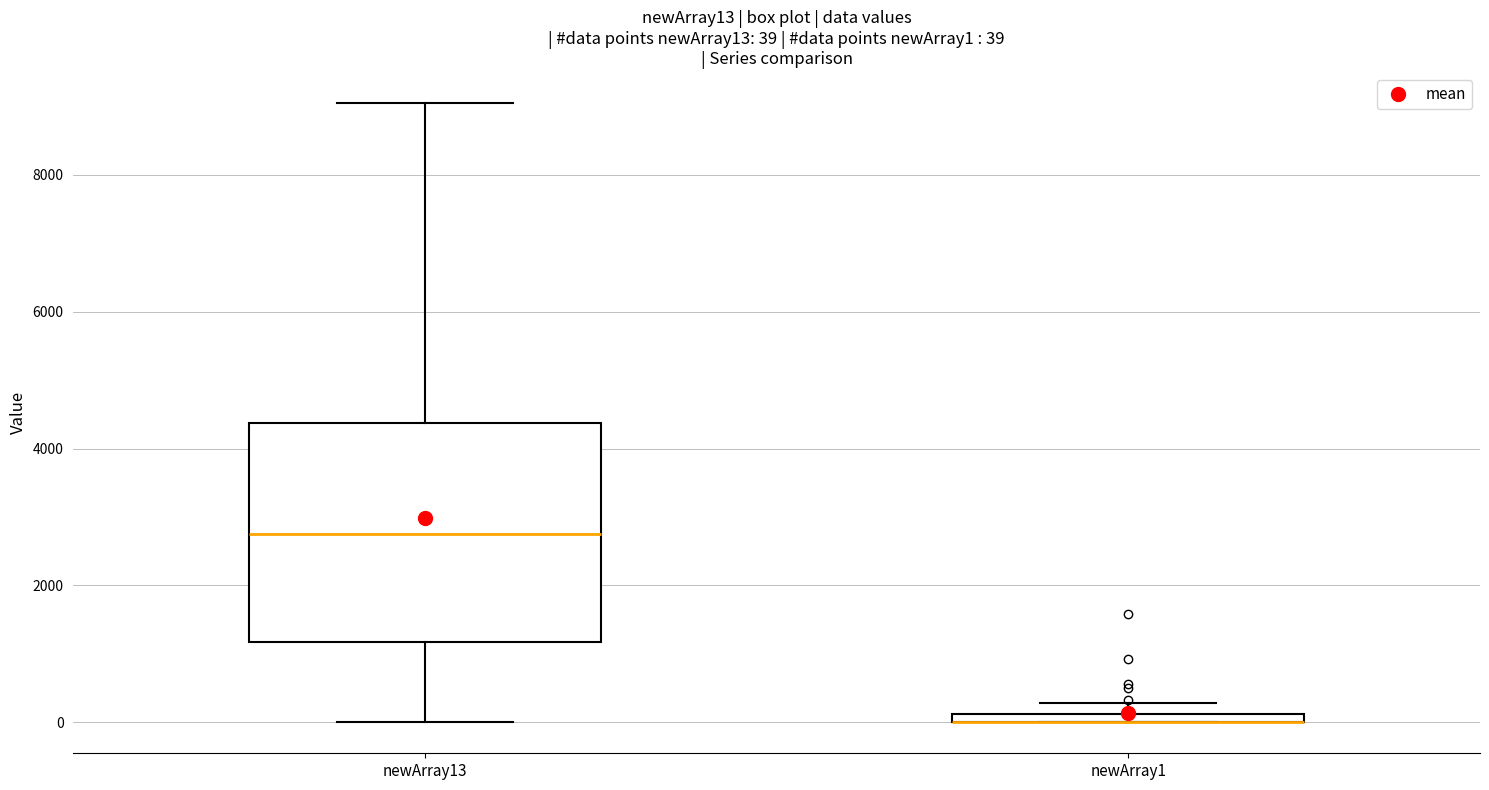

Which box is the tallest, from its lower edge to its upper edge?

newArray13